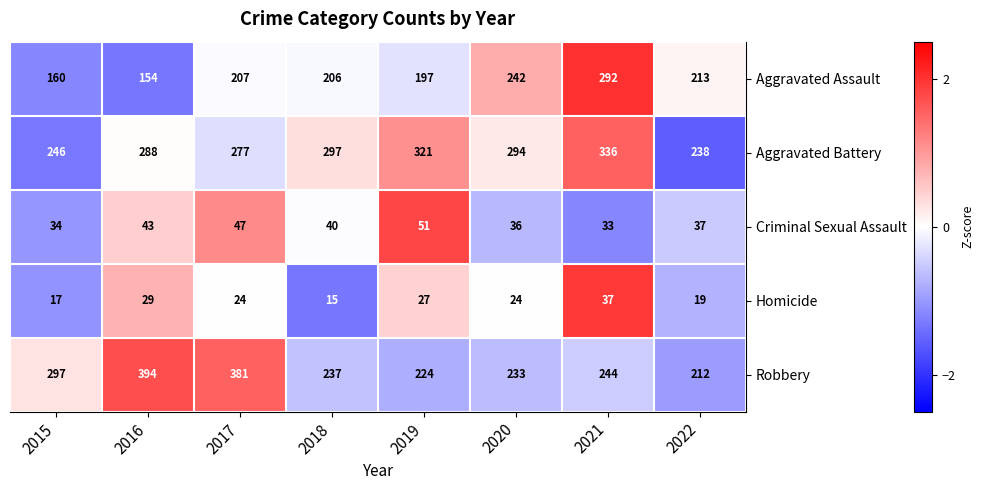

What is the sum of all Aggravated Battery values?

2297